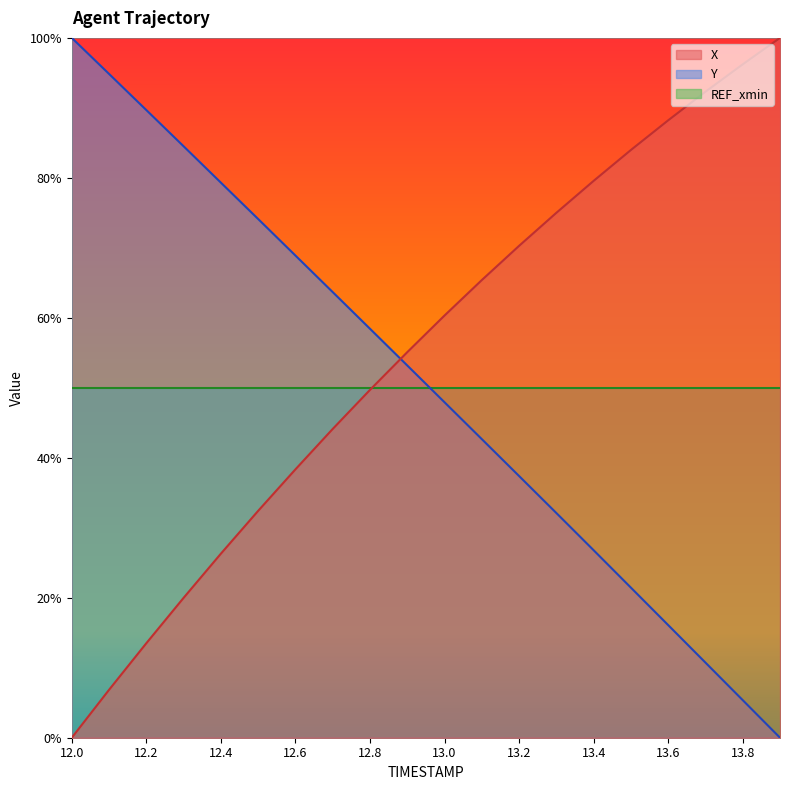

How many positive values does the Y series have?

19